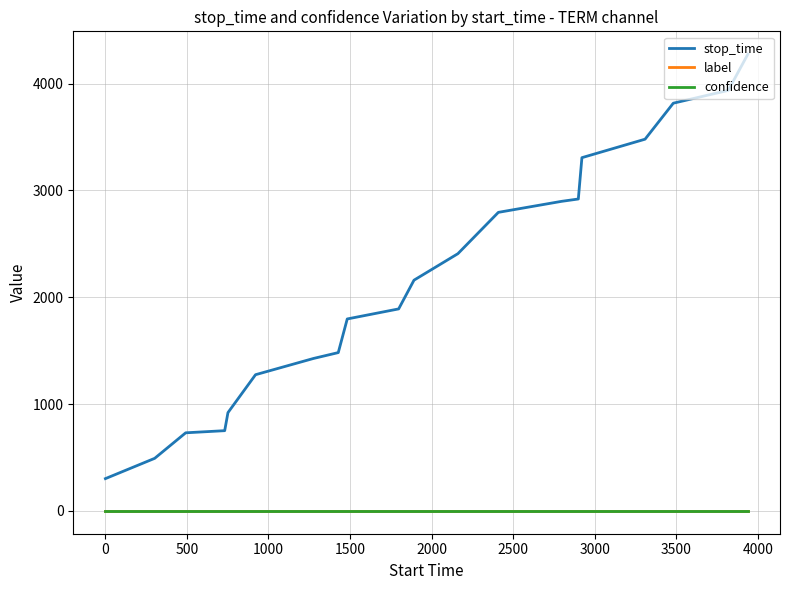

True or false: label and stop_time cross at least once.

False